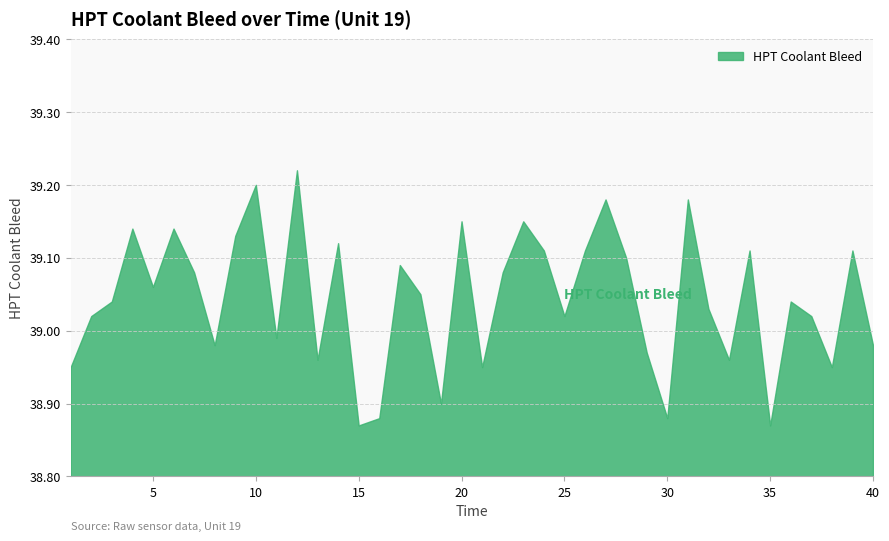

What is the difference between the maximum and minimum values?

0.4